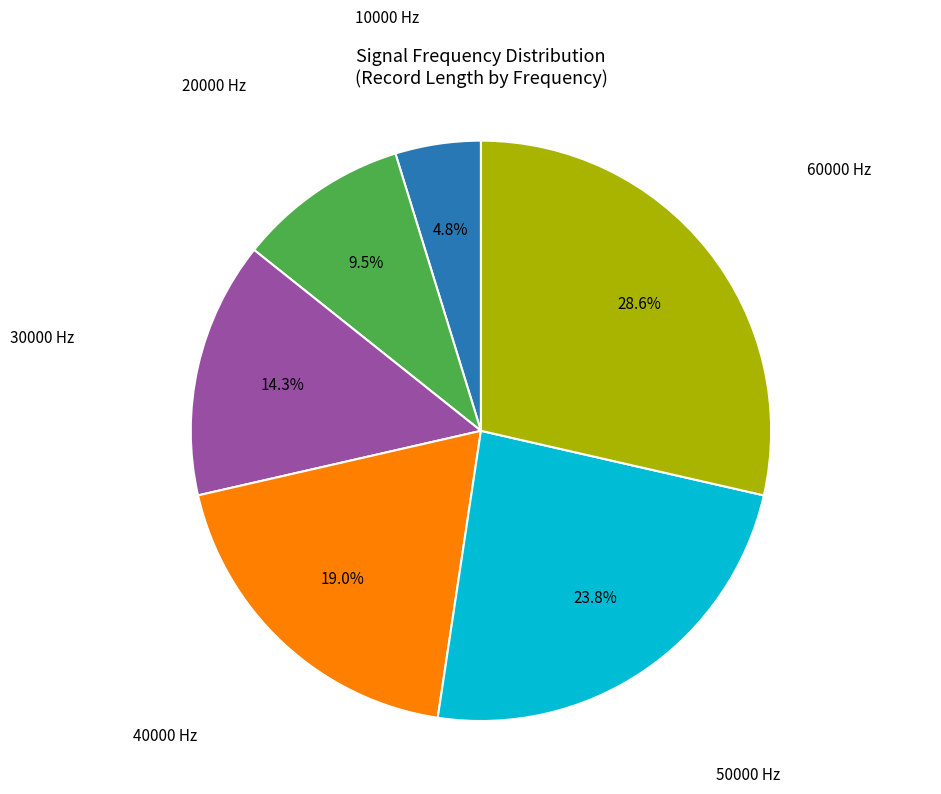

Does any single category account for the majority?

No